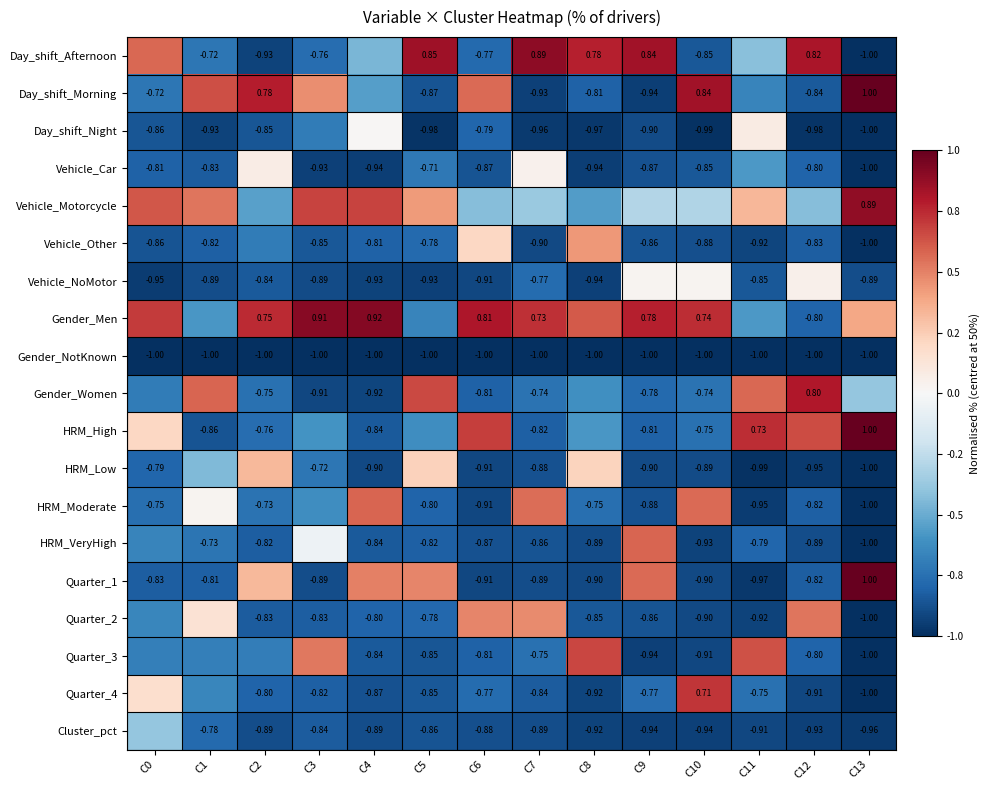

Is the value of Vehicle_Car at C10 greater than the value of HRM_High at C13?

No